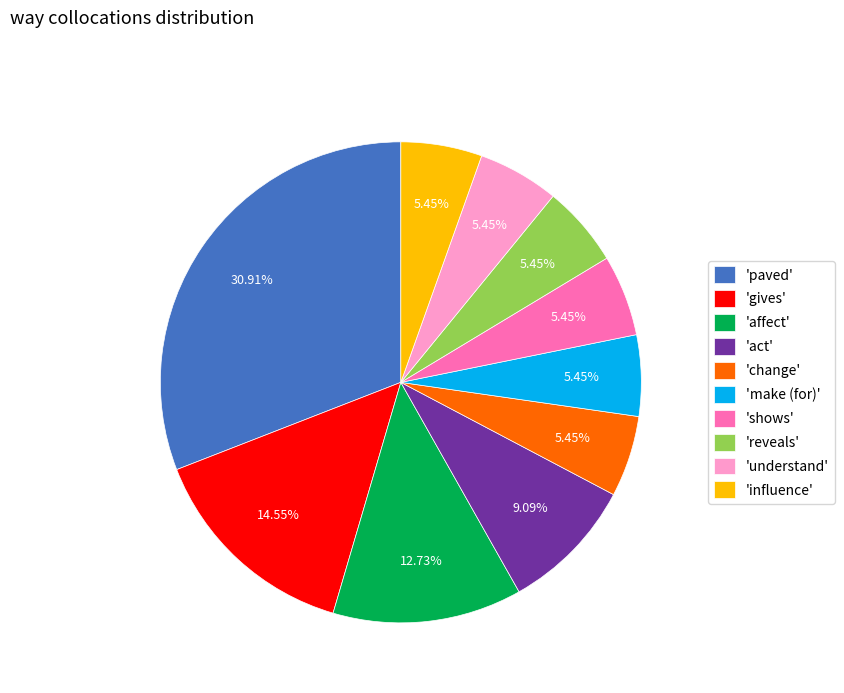

What is the ratio of the value at 'paved' to the value at 'understand'?

5.7